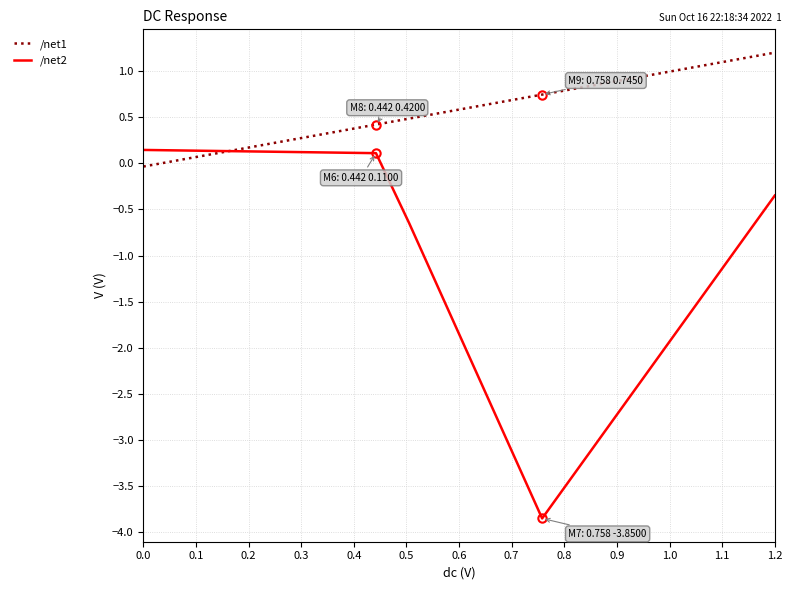

What is the maximum value shown in the chart?

1.2